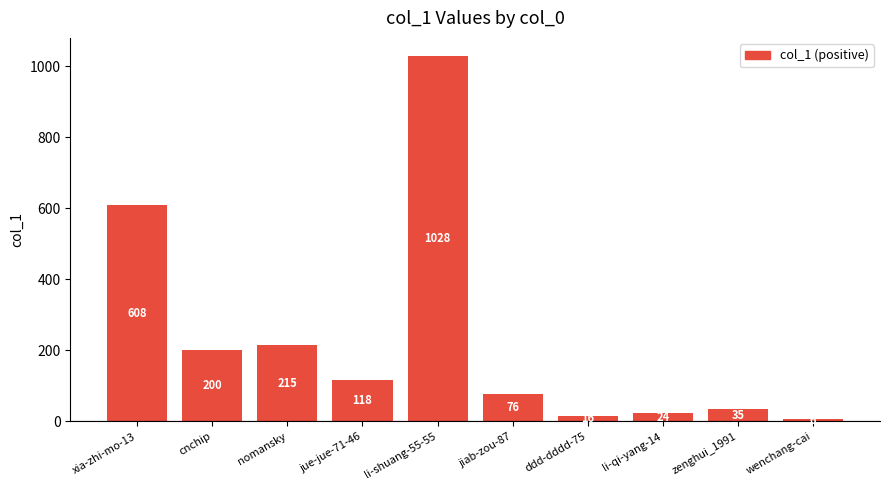

What is the sum of the values at nomansky and ddd-dddd-75?

231